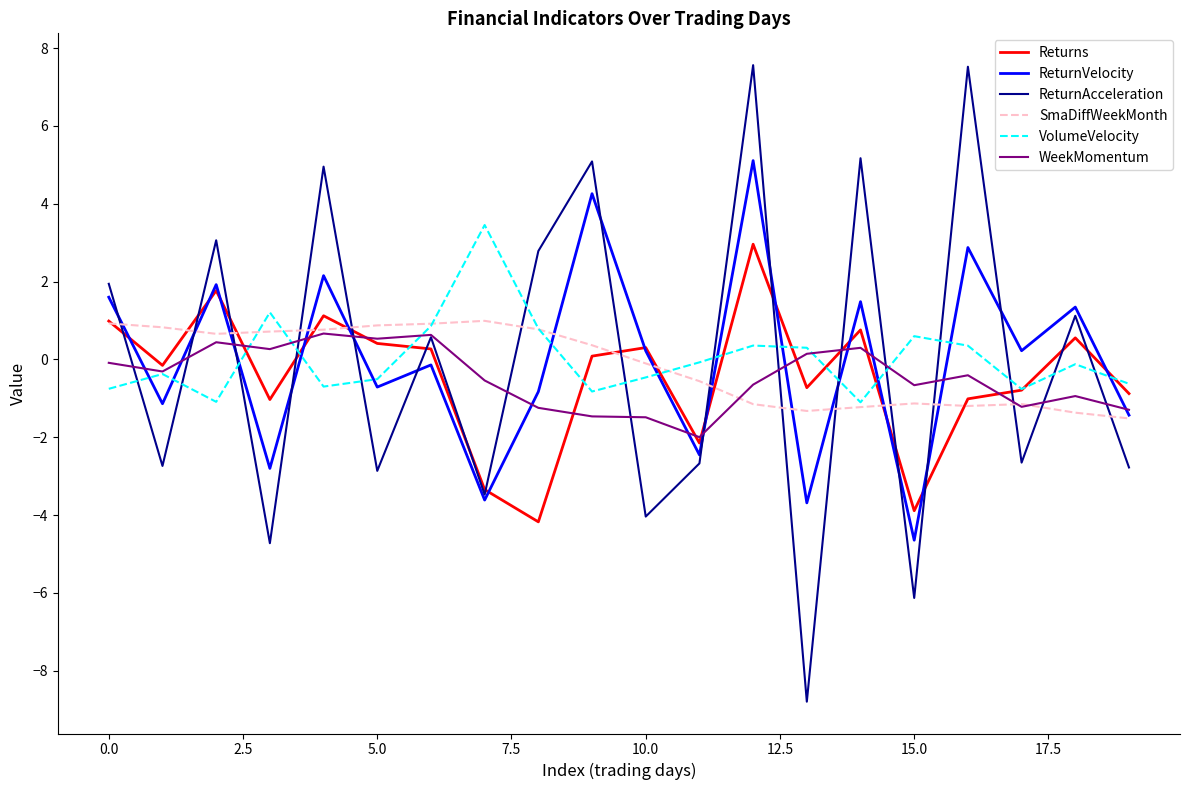

How many series are shown in this chart?

6